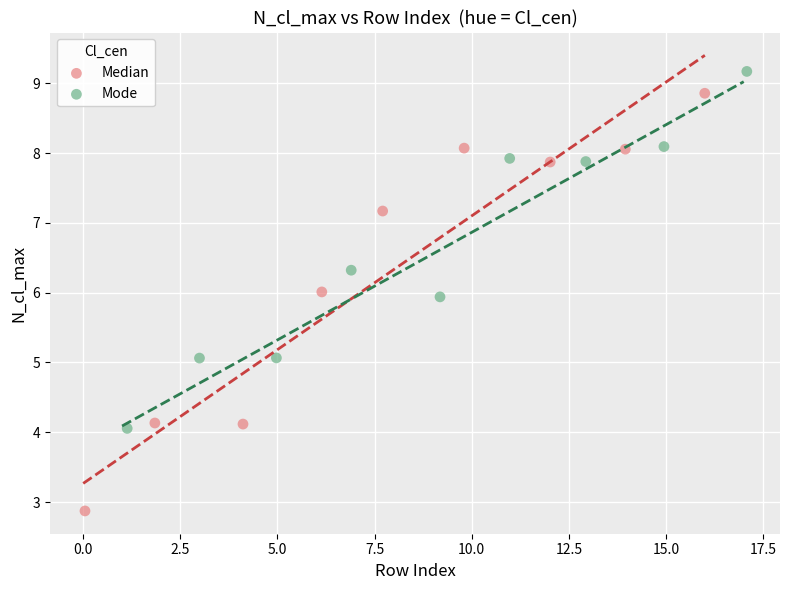

Which series contains the lowest Y value?

Median